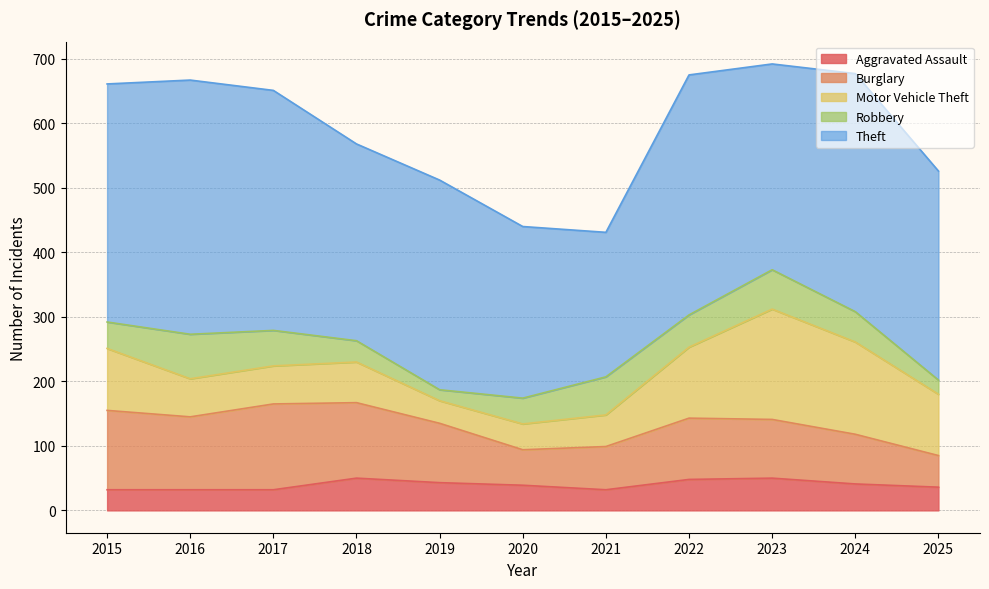

The Motor Vehicle Theft series shows 73 at 2021. True or false?

False